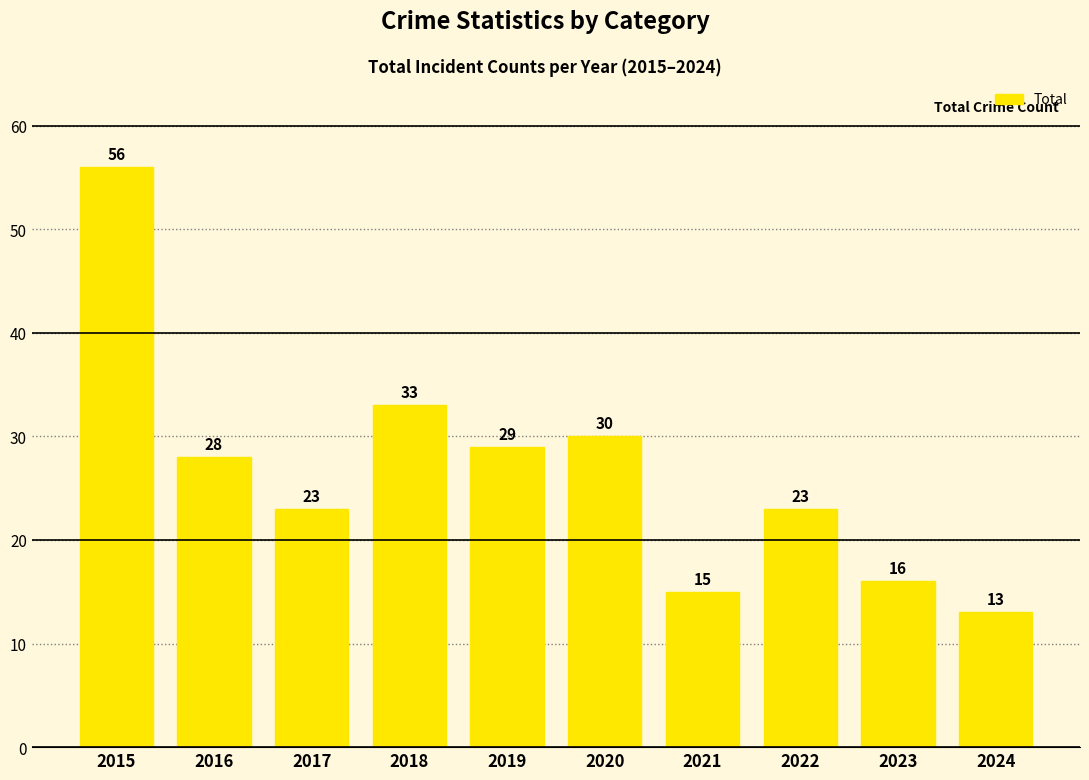

How many data points does each series have?

10